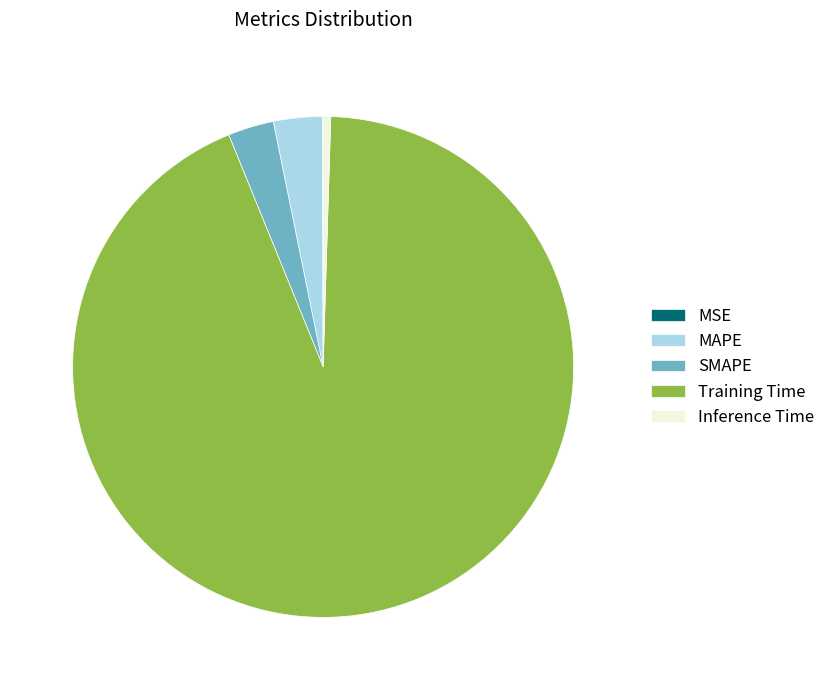

Combined, do Training Time and SMAPE account for over 50%?

Yes